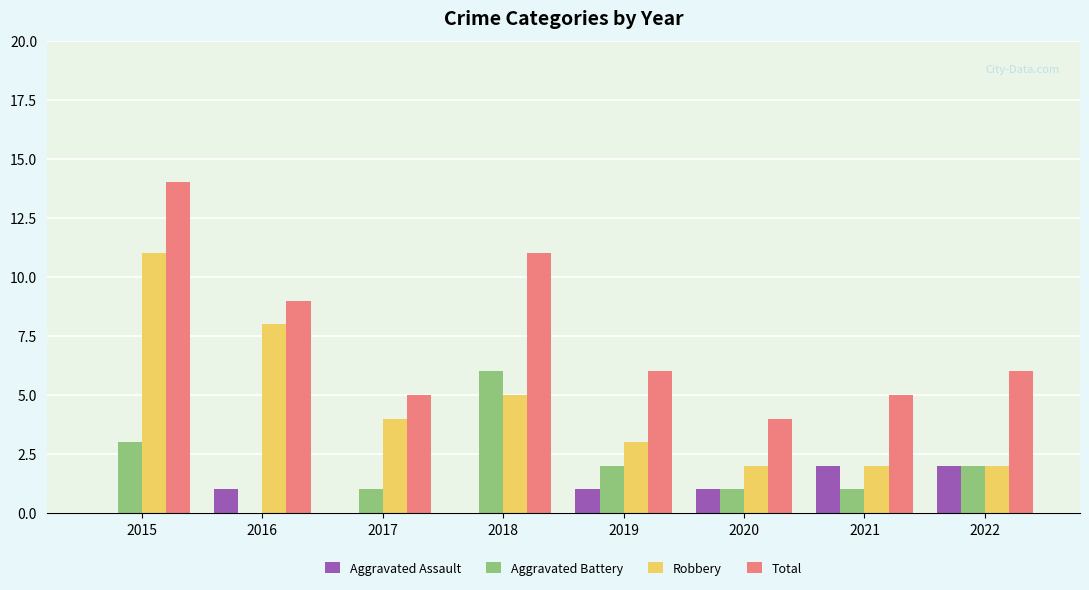

Is it true that Total equals 14 at 2015?

True